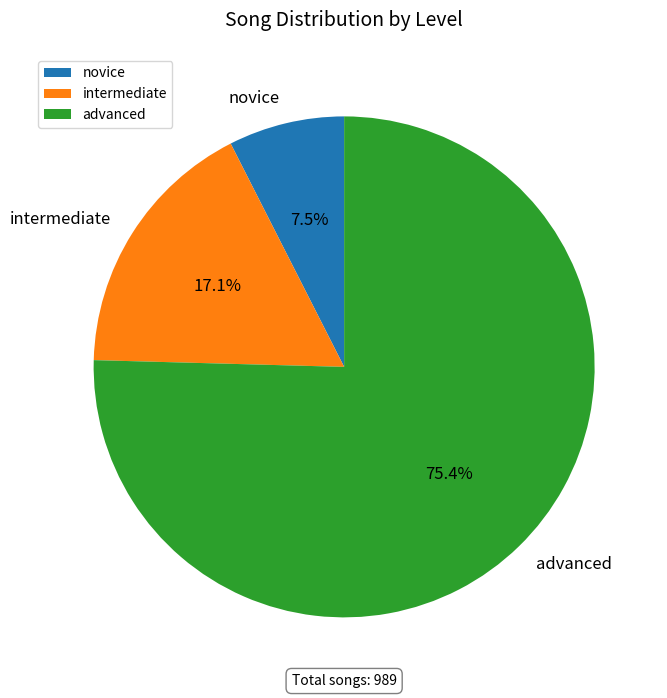

What is the largest slice in the pie chart?

advanced